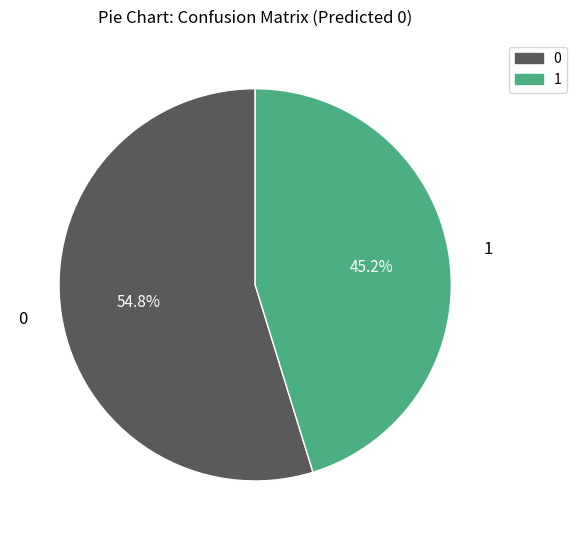

How many slices are in this pie chart?

2